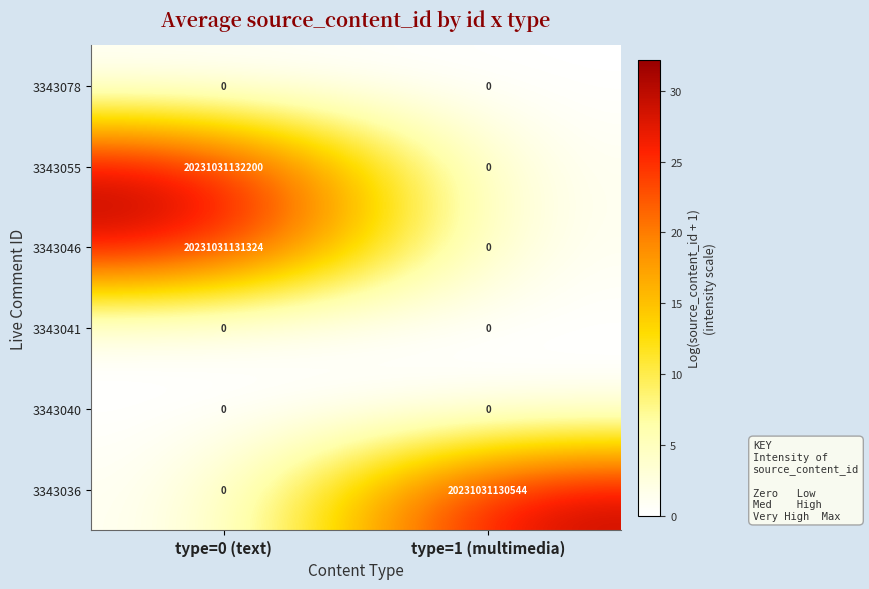

The 3343041 series shows 0 at type=1 (multimedia). True or false?

True